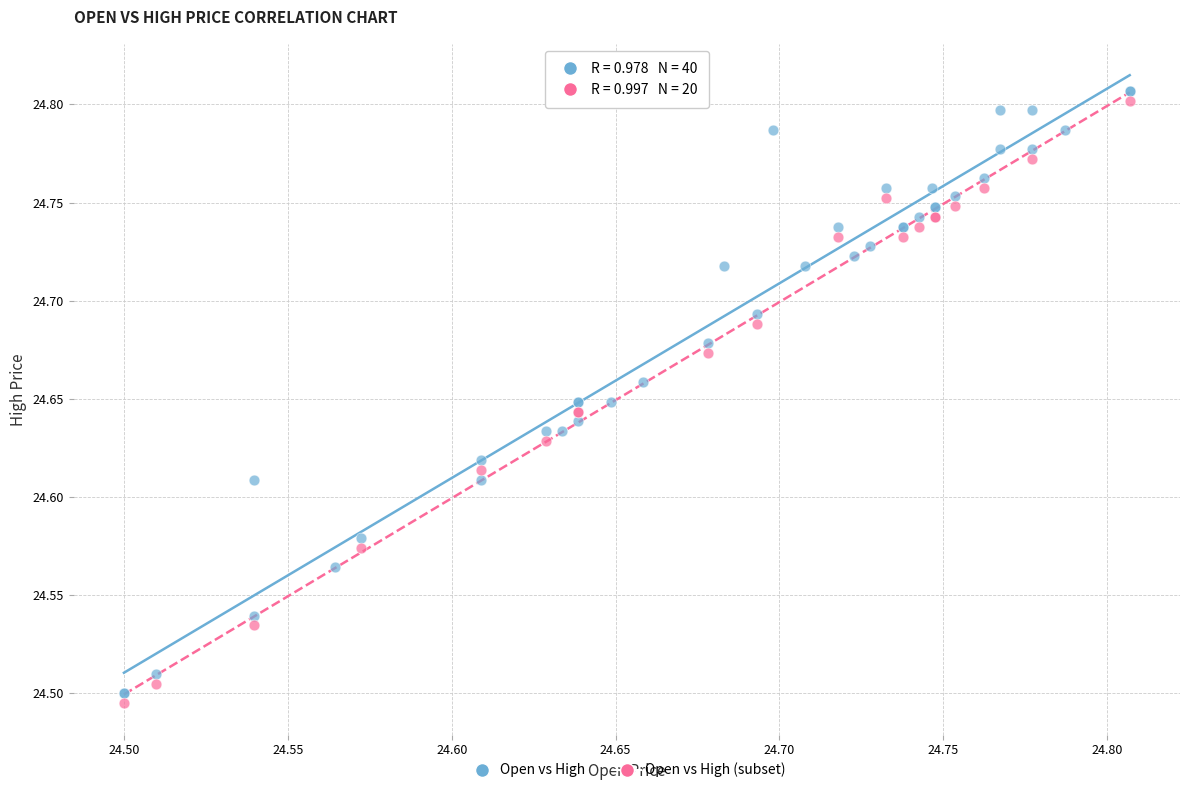

What are all the series names shown in the legend?

Open vs High, Open vs High (subset)